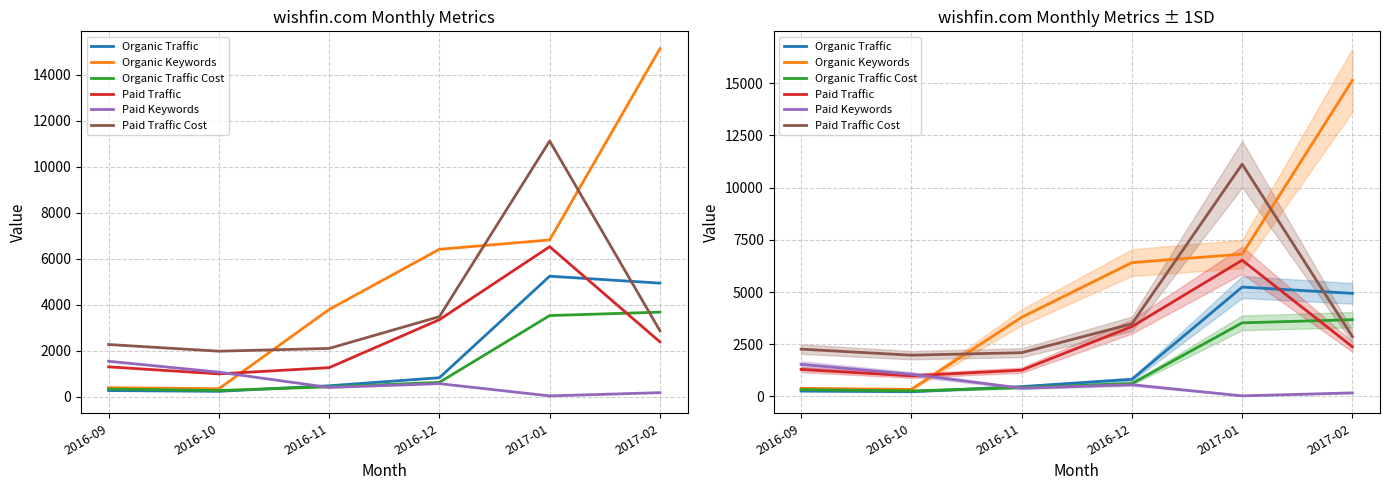

At which category is the sum across all series the highest?

2017-01